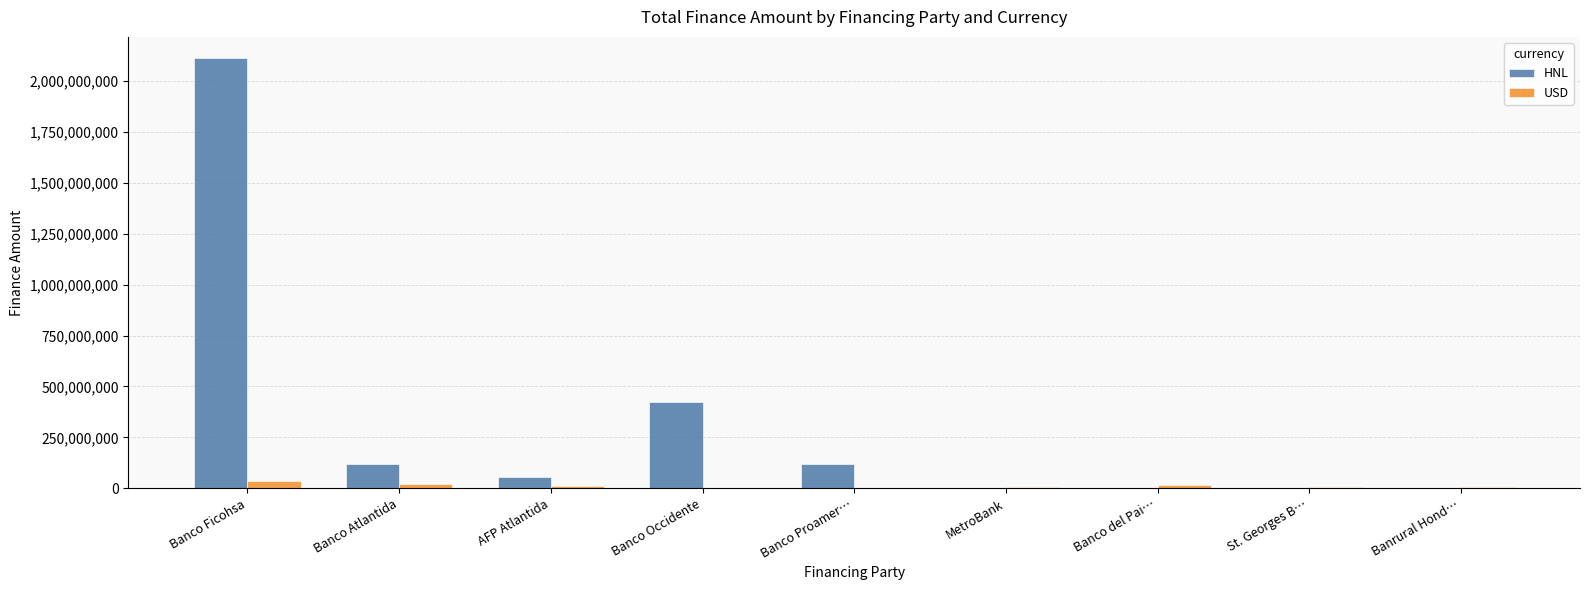

The USD series shows 5000000.0 at St. Georges B…. True or false?

True